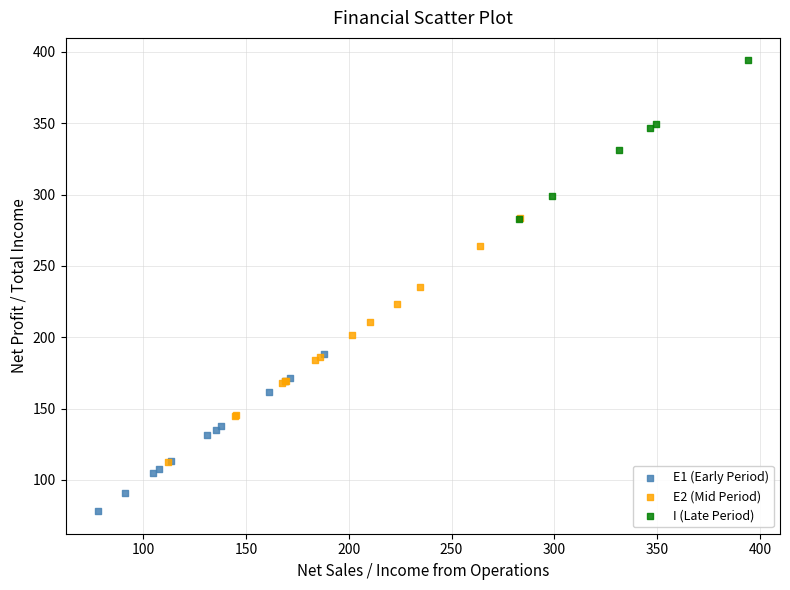

Which series has the largest Y range (max minus min)?

E2 (Mid Period)